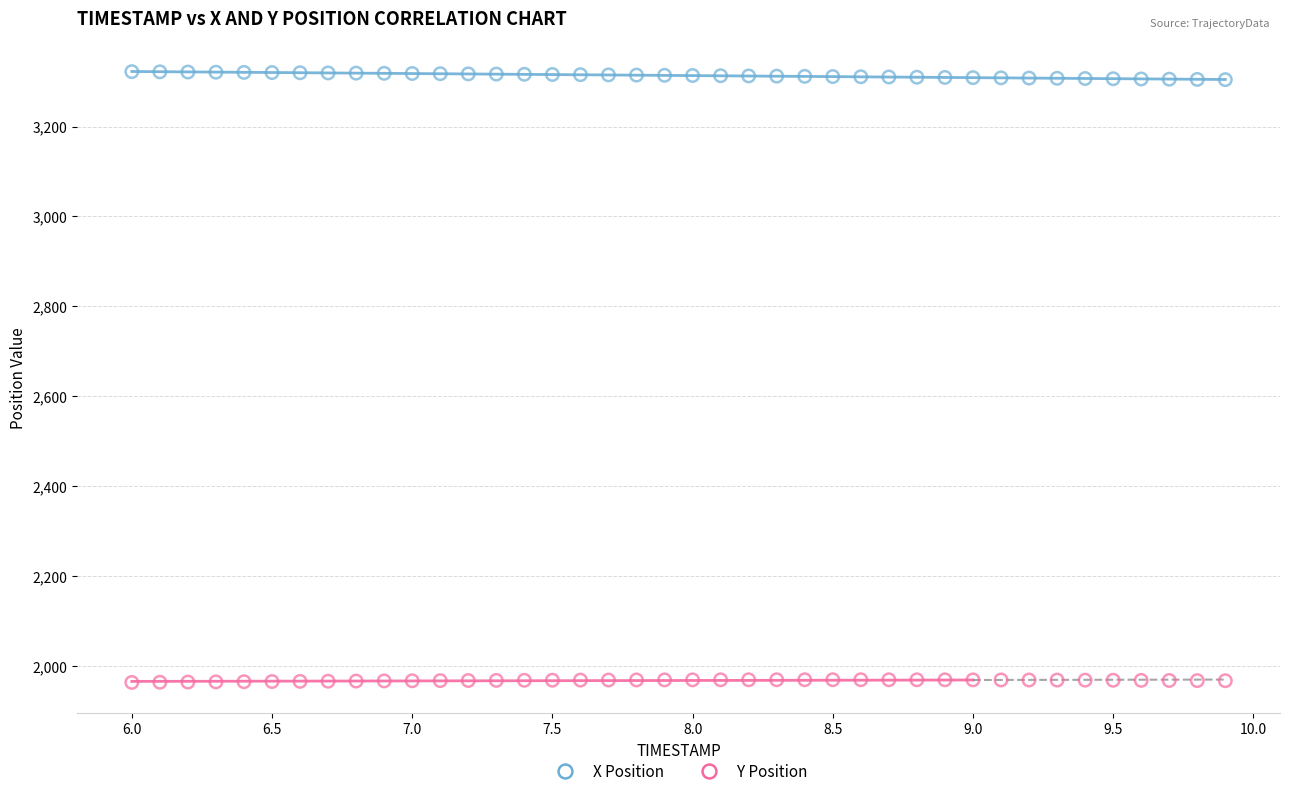

What is the X range (max minus min) for the scatter plot?

3.9